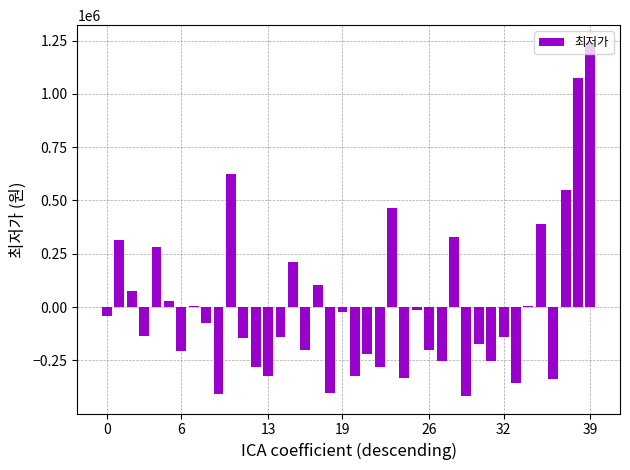

What is the maximum value shown in the chart?

1239294.5